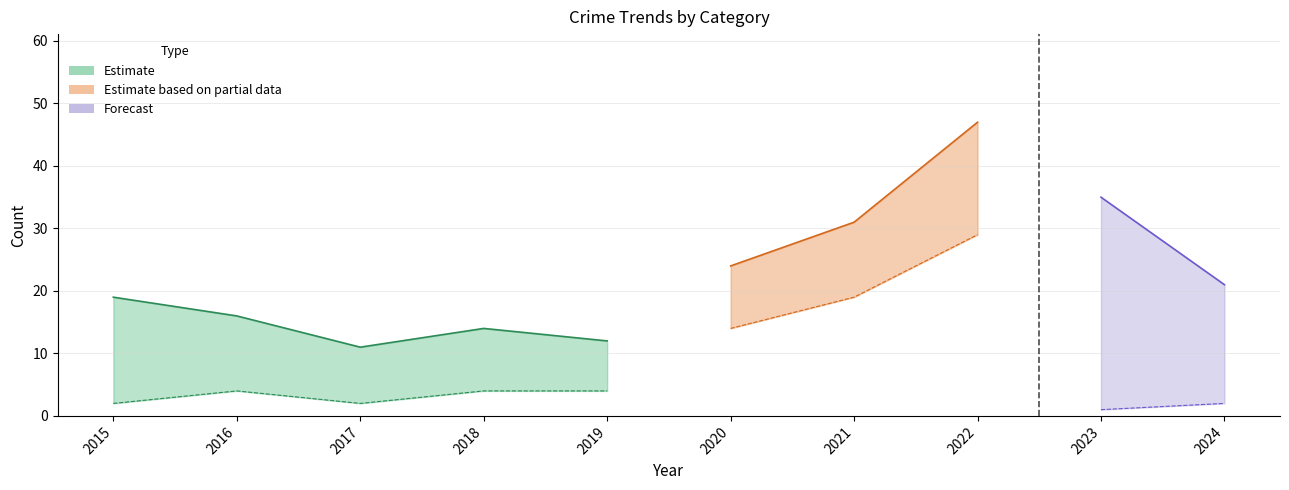

What is the highest value of the Total series?

47